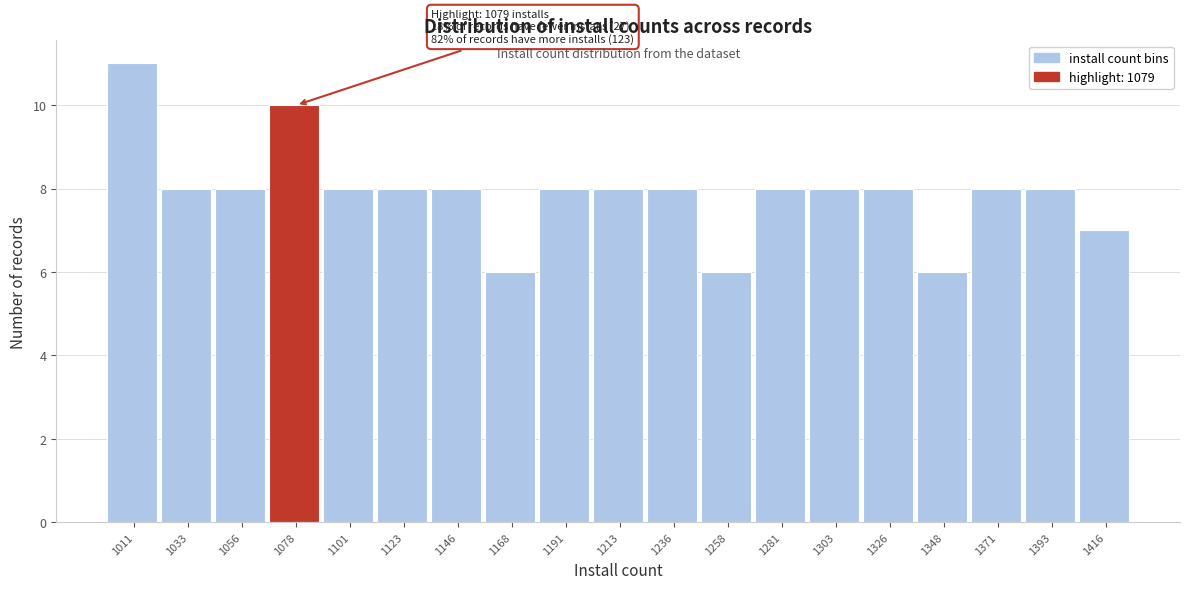

Reading left to right, what are all the values shown in this chart?

11	8	8	10	8	8	8	6	8	8	8	6	8	8	8	6	8	8	7